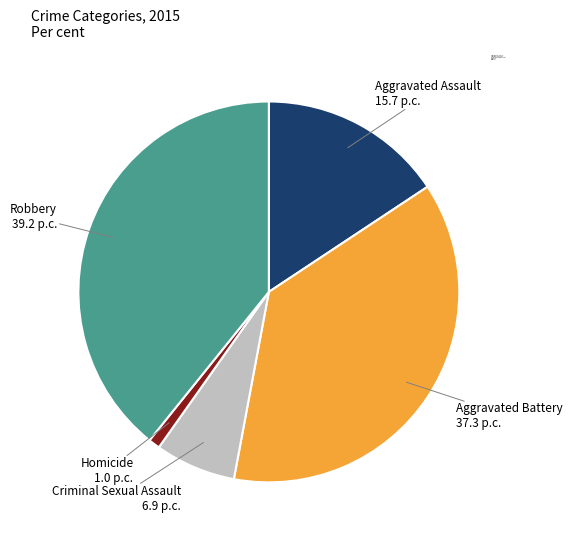

Is there any slice that represents more than half of the pie?

No